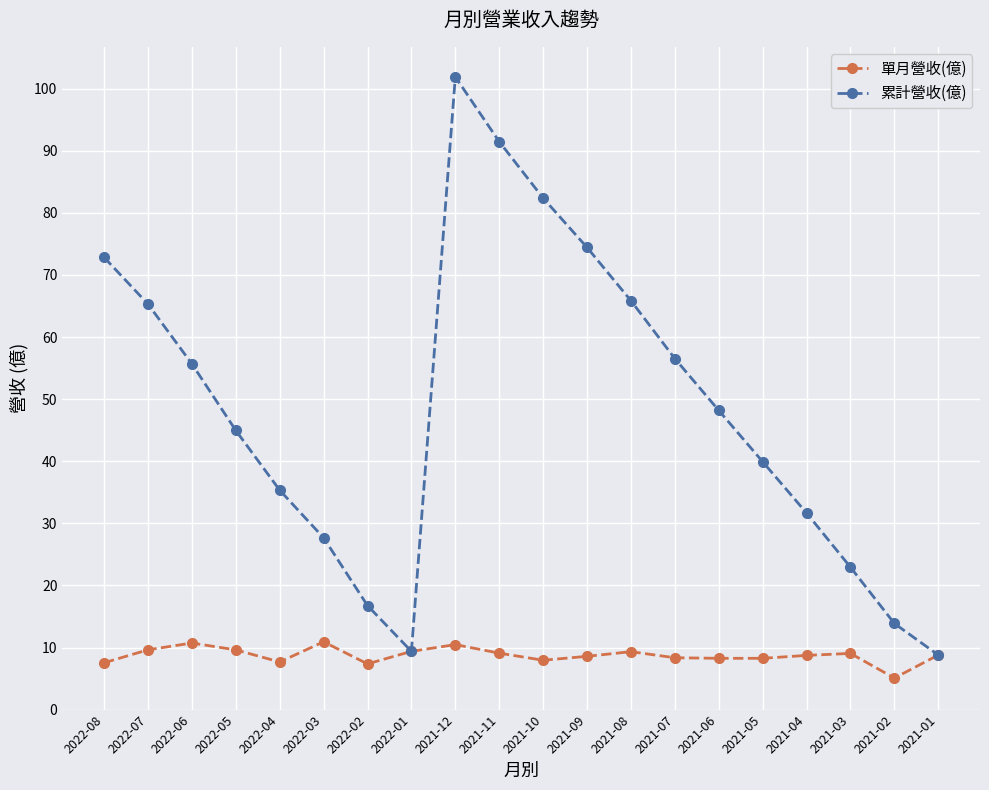

Is it true that 單月營收(億) equals 8.3 at 2021-06?

True